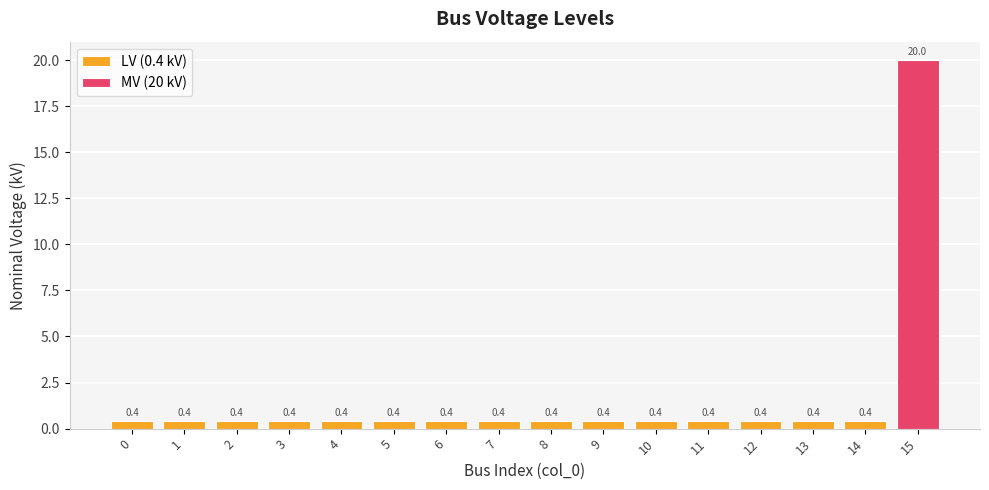

What is the minimum value shown in the chart?

0.4